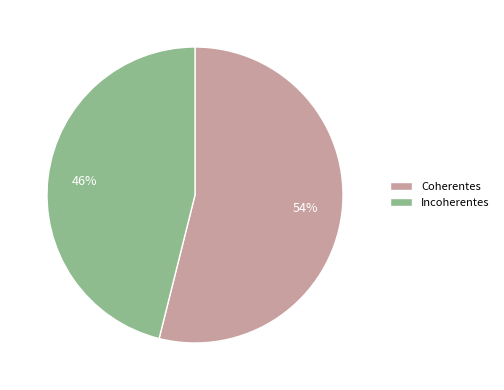

To the nearest percent, what portion does Coherentes represent?

54%